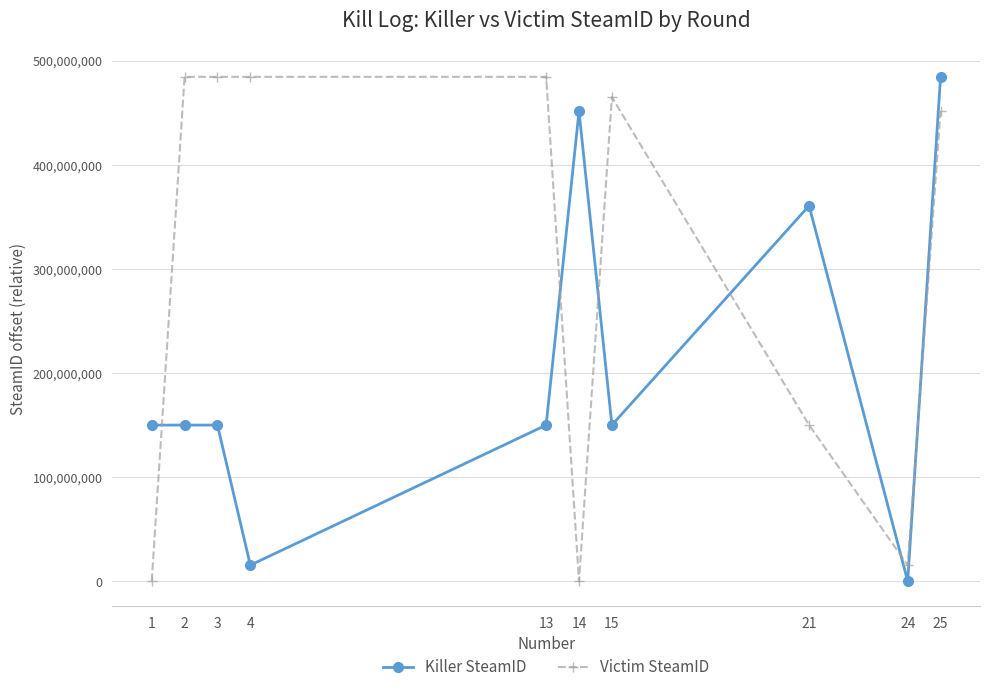

True or false: Killer SteamID has more than 0 interior local peaks.

True